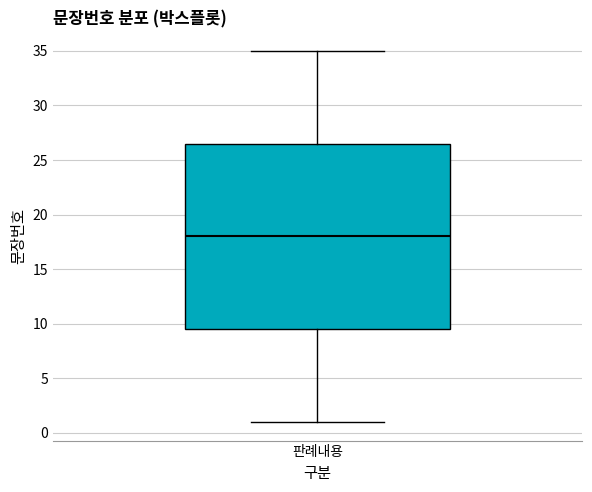

Transcribe this box plot: give where the median line is, the range the box spans, and where the two whiskers end, as read against the y-axis. The values are not printed on the chart, so give them approximately, as read against the axis.

median 18.0, box 9.5 to 26.5, whiskers 1.0 to 35.0